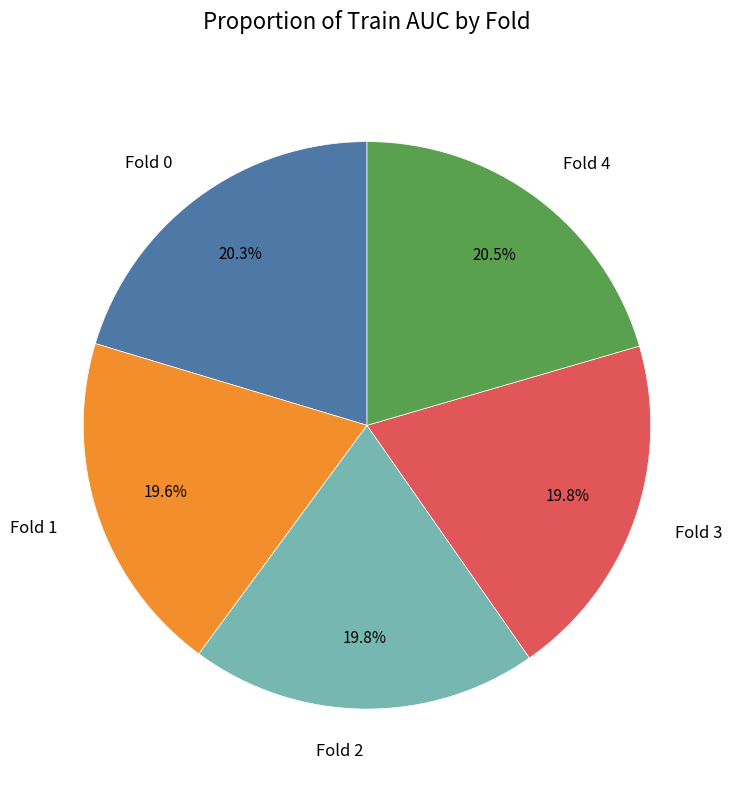

Is it true that Fold 1 is 32% of the pie?

False